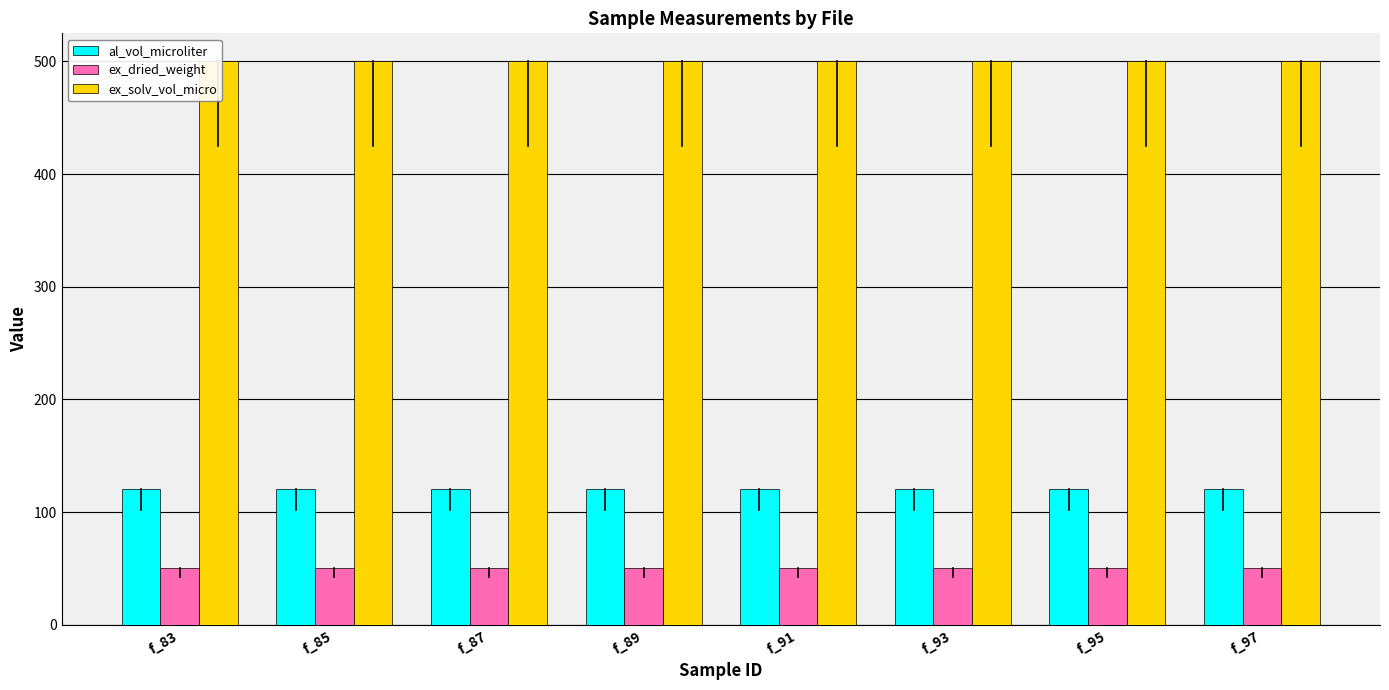

Reading left to right, extract all data points from this chart.

al_vol_microliter: f_83=120	f_85=120	f_87=120	f_89=120	f_91=120	f_93=120	f_95=120	f_97=120
ex_dried_weight: f_83=50	f_85=50	f_87=50	f_89=50	f_91=50	f_93=50	f_95=50	f_97=50
ex_solv_vol_micro: f_83=500	f_85=500	f_87=500	f_89=500	f_91=500	f_93=500	f_95=500	f_97=500